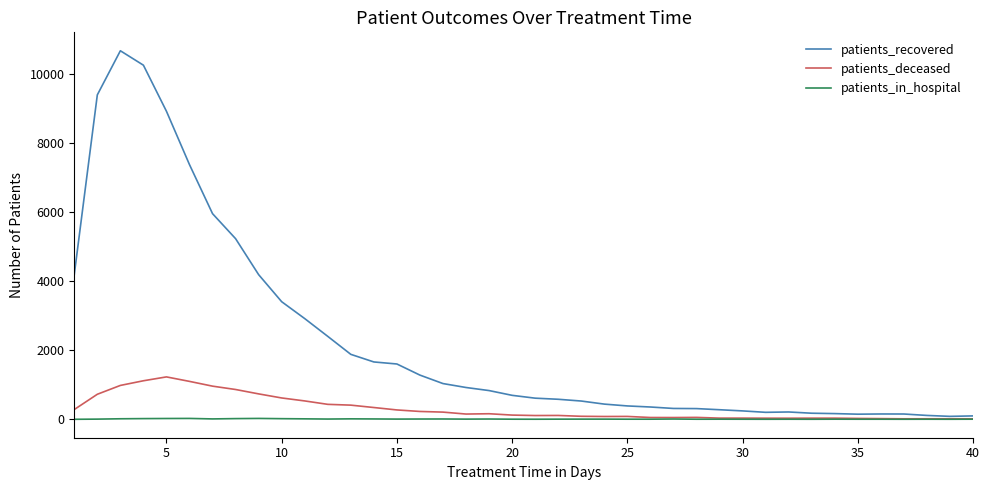

List the series in order of their peak value, highest first.

patients_recovered, patients_deceased, patients_in_hospital